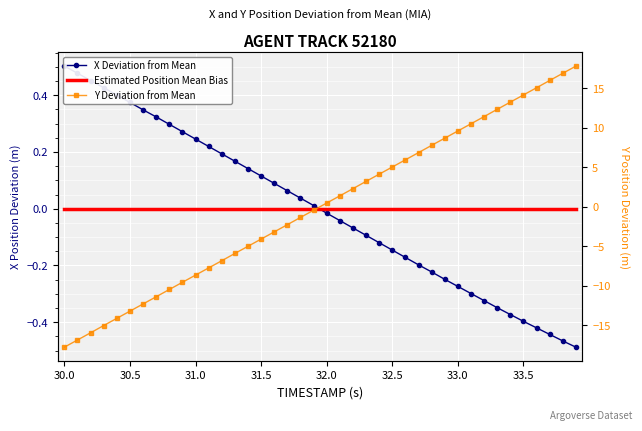

At how many categories does at least one series exceed 0?

40